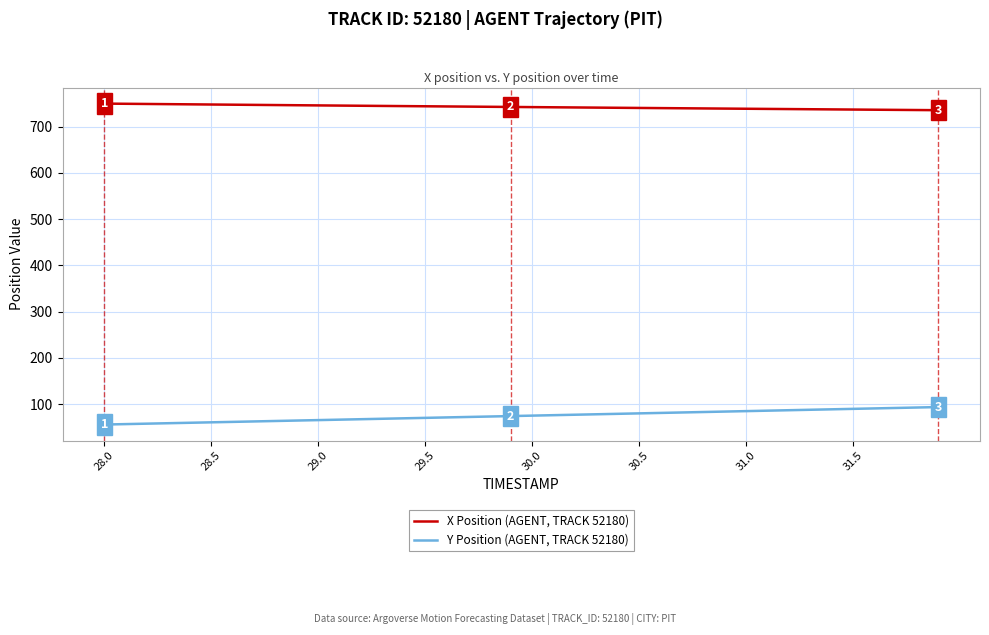

What is the minimum value for X Position (AGENT, TRACK 52180)?

735.6